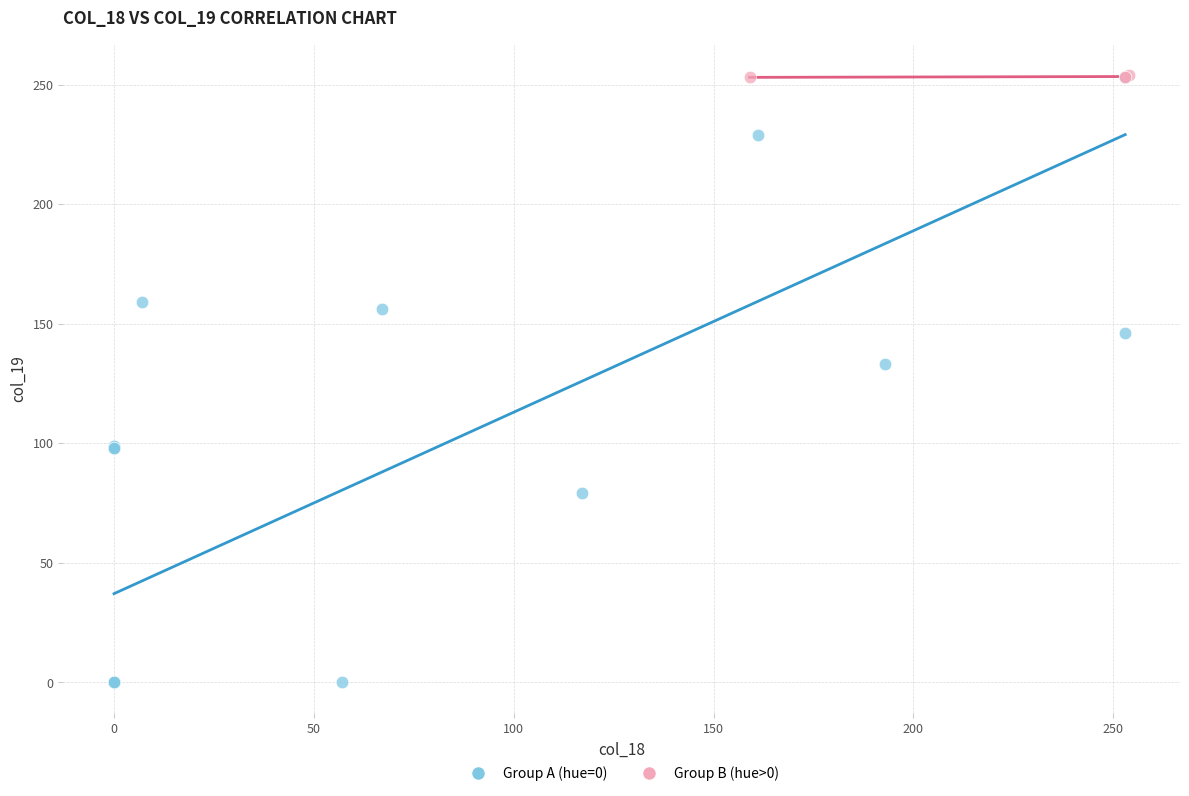

Which series contains the lowest Y value?

Group A (hue=0)